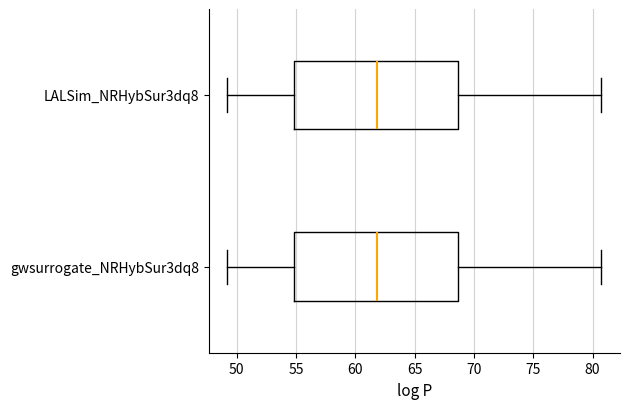

Reading bottom to top, transcribe this box plot: for each box, give where its median line is, the range the box spans, and where its two whiskers end, as read against the x-axis. The values are not printed on the chart, so give them approximately, as read against the axis.

gwsurrogate_NRHybSur3dq8: median 62.0, box 55.0 to 68.5, whiskers 49.0 to 80.5
LALSim_NRHybSur3dq8: median 62.0, box 55.0 to 68.5, whiskers 49.0 to 80.5